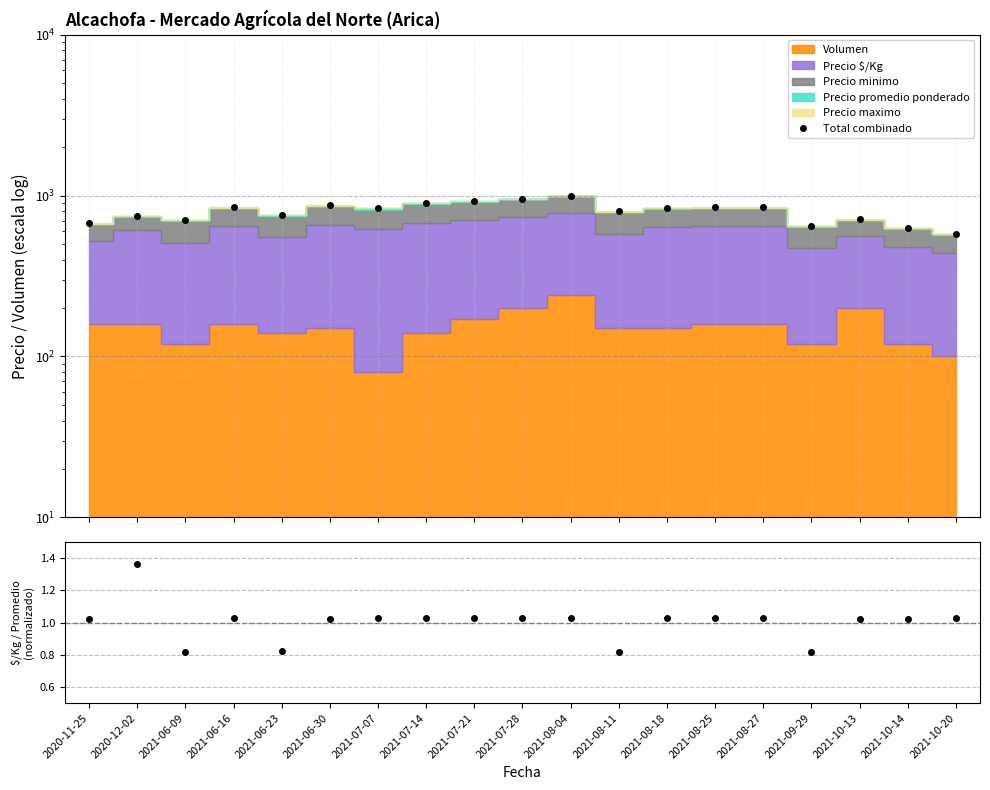

Reading left to right, transcribe all the data shown in this chart.

Total combinado: 2020-11-25=672.0	2020-12-02=750.0	2021-06-09=710.0	2021-06-16=848.0	2021-06-23=759.0	2021-06-30=868.0	2021-07-07=838.0	2021-07-14=898.0	2021-07-21=928.0	2021-07-28=958.0	2021-08-04=998.0	2021-08-11=800.0	2021-08-18=838.0	2021-08-25=848.0	2021-08-27=848.0	2021-09-29=650.0	2021-10-13=712.0	2021-10-14=632.0	2021-10-20=578.0
Ratio: 2020-11-25=1.0	2020-12-02=1.4	2021-06-09=0.8	2021-06-16=1.0	2021-06-23=0.8	2021-06-30=1.0	2021-07-07=1.0	2021-07-14=1.0	2021-07-21=1.0	2021-07-28=1.0	2021-08-04=1.0	2021-08-11=0.8	2021-08-18=1.0	2021-08-25=1.0	2021-08-27=1.0	2021-09-29=0.8	2021-10-13=1.0	2021-10-14=1.0	2021-10-20=1.0